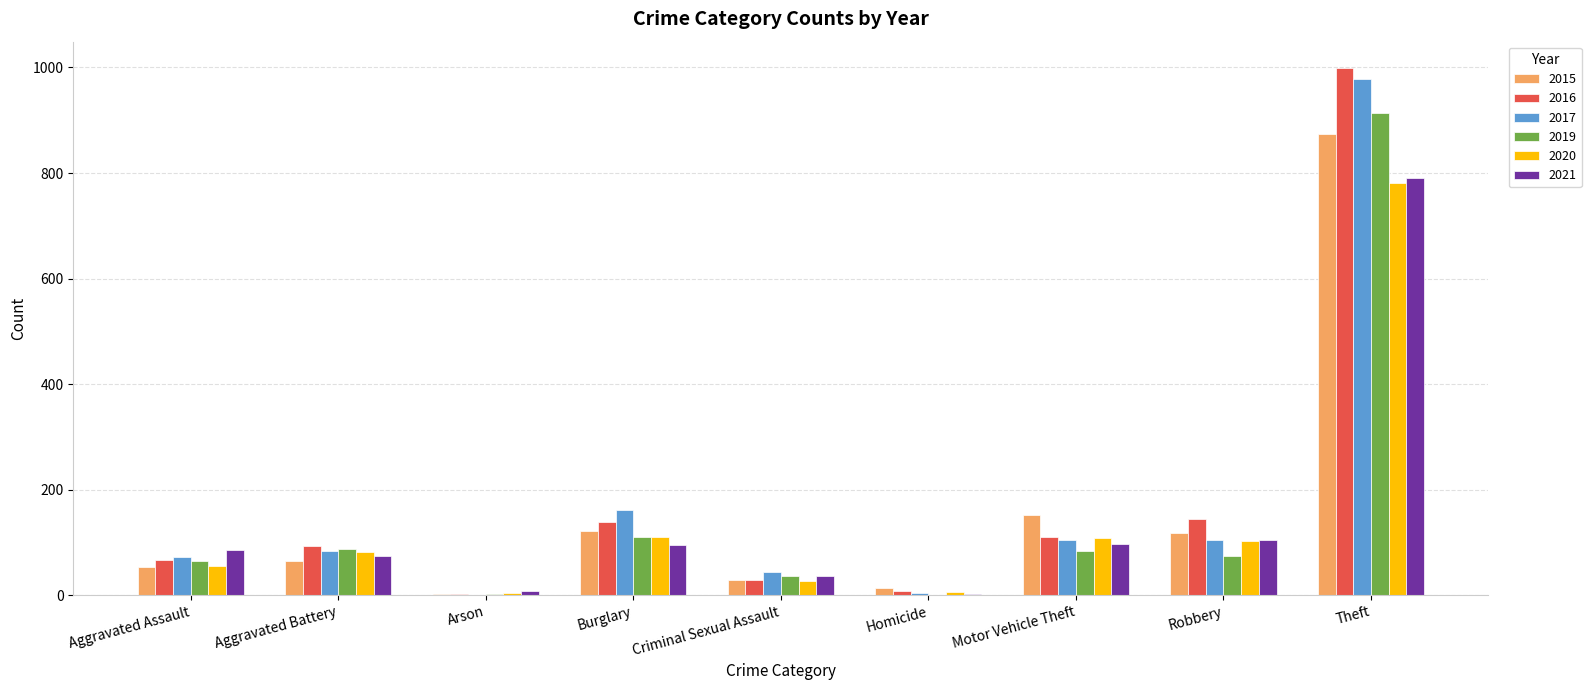

The value of 2021 at Robbery is 105. True or false?

True